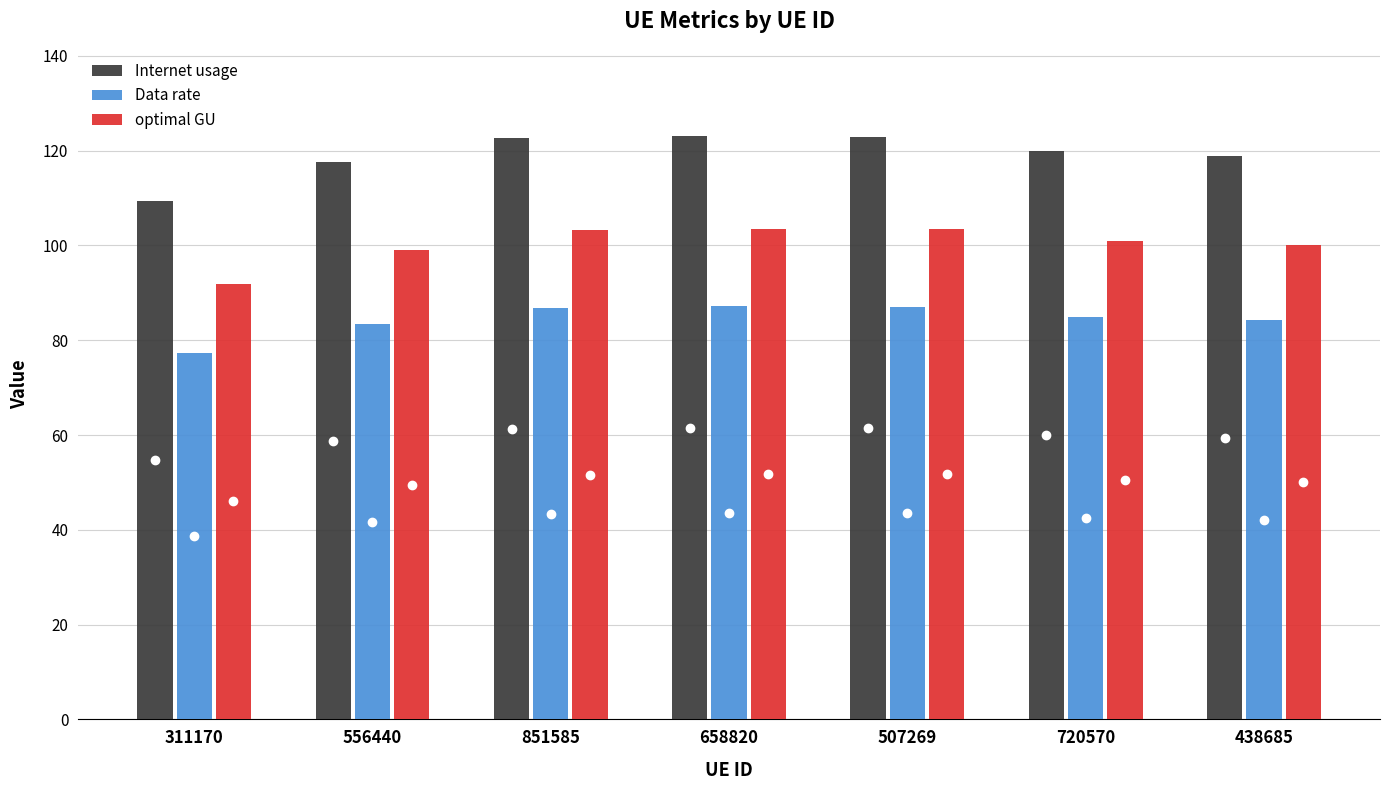

Rank the series at 851585 from lowest to highest value.

Data rate, optimal GU, Internet usage